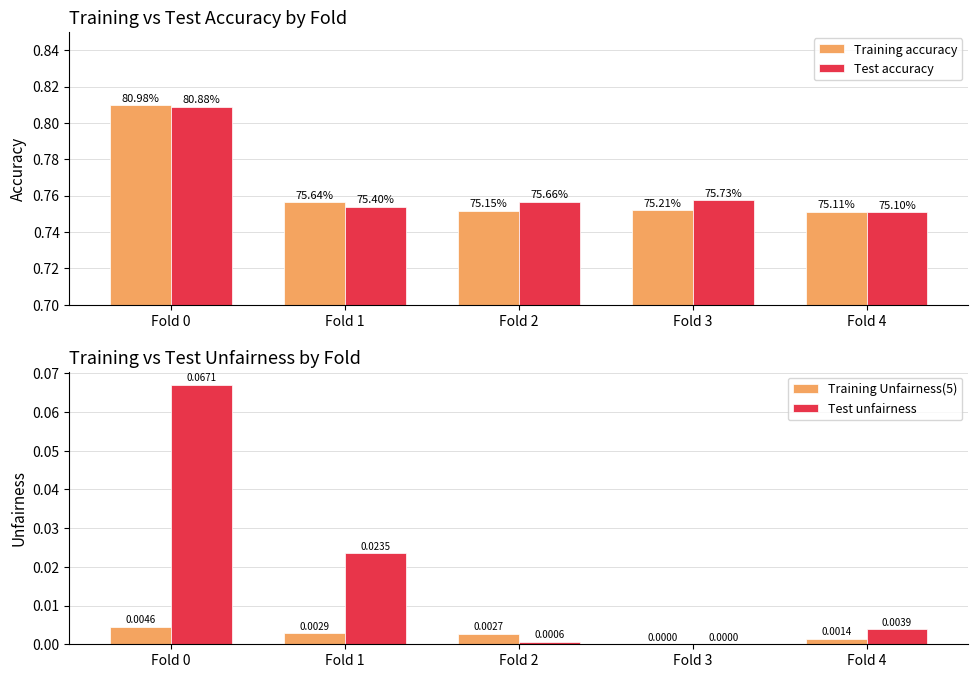

What are all the series names shown in the legend?

Training accuracy, Test accuracy, Training Unfairness(5), Test unfairness